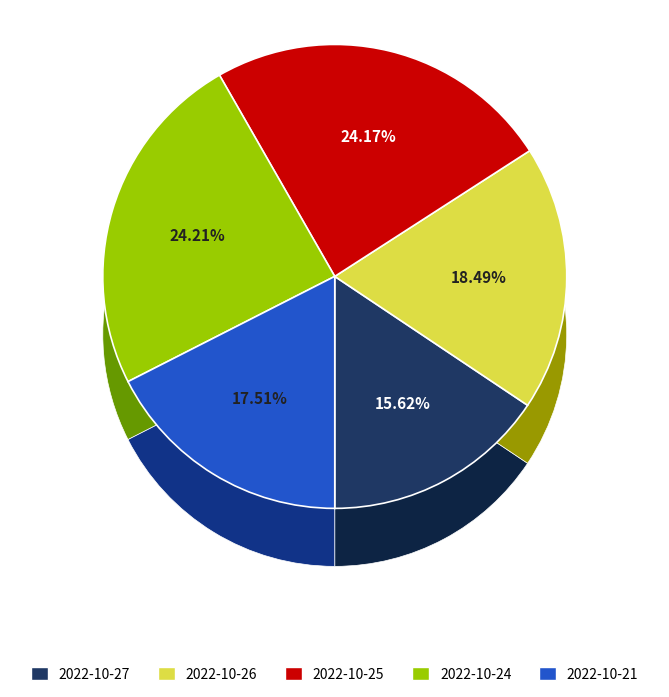

Between 2022-10-25 and 2022-10-21, which is larger?

2022-10-25